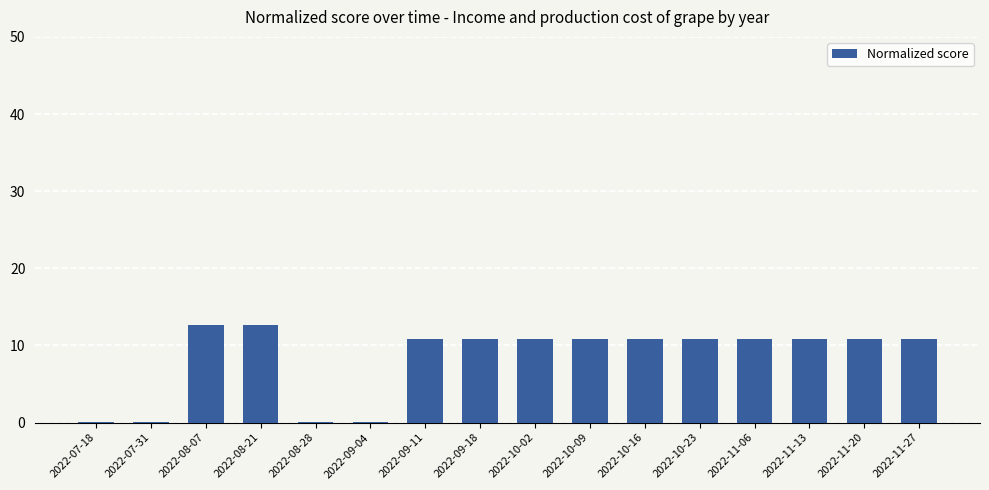

What is the maximum value shown in the chart?

12.6